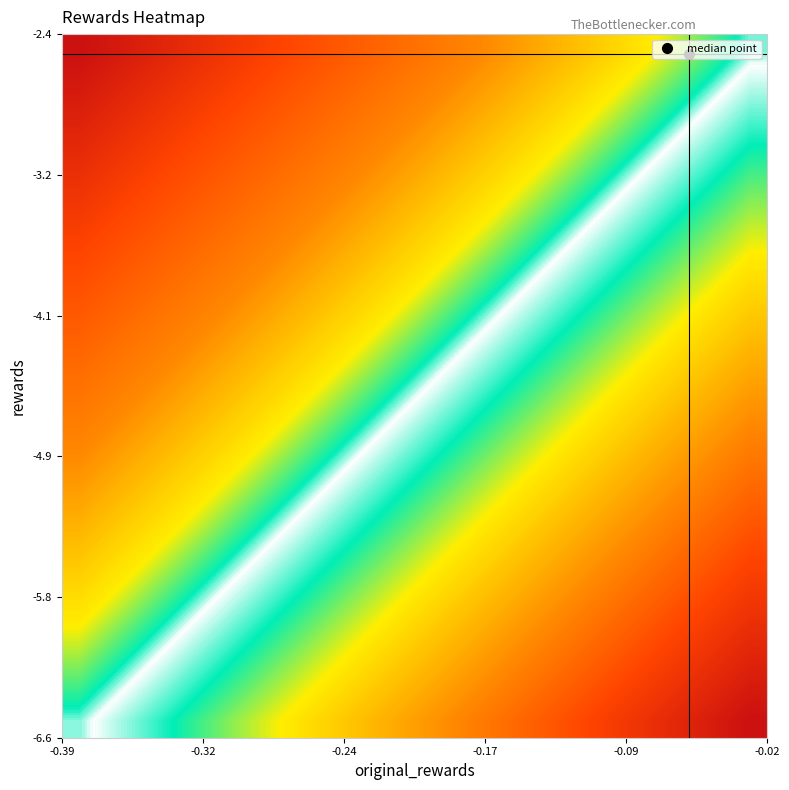

What is the greatest value displayed?

1.0